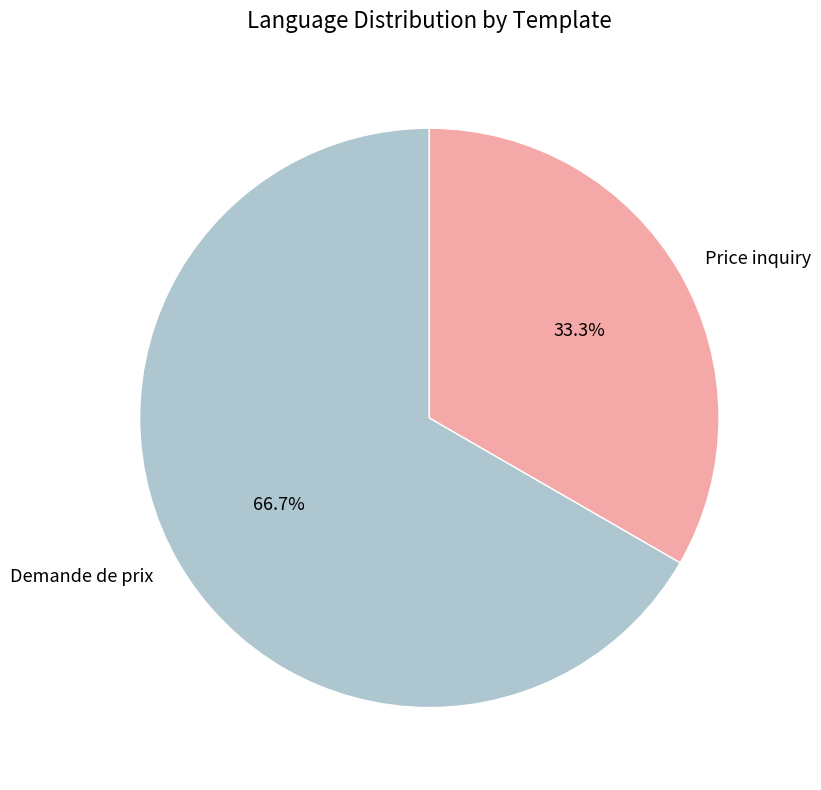

How many segments does this pie chart have?

2